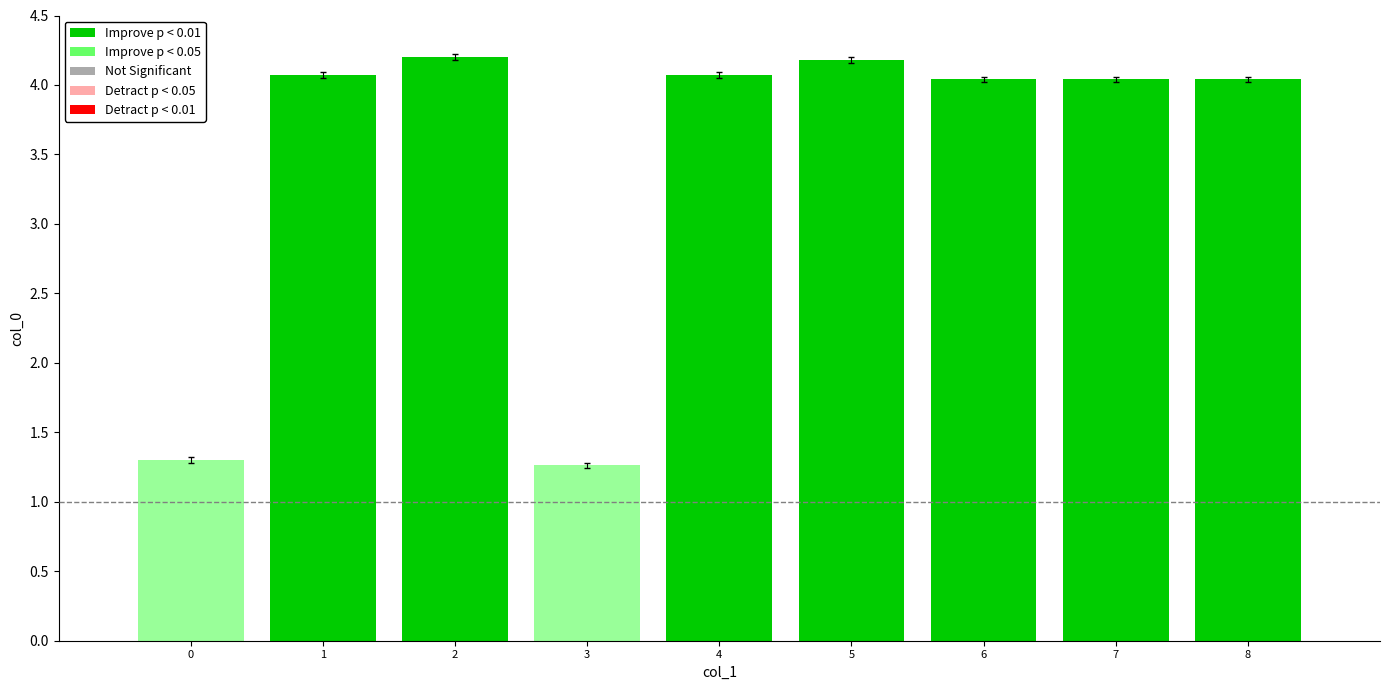

How many bars are there in total?

9